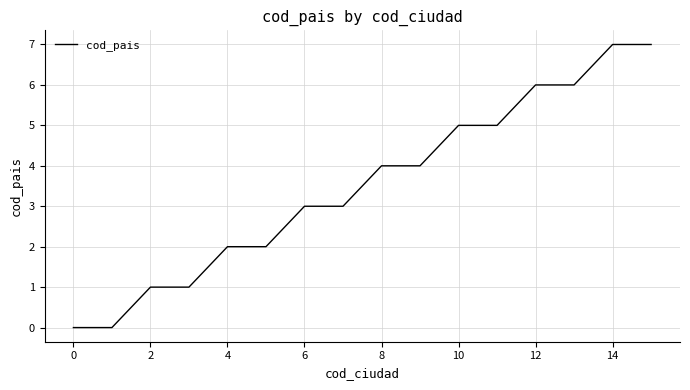

What is the average value?

4